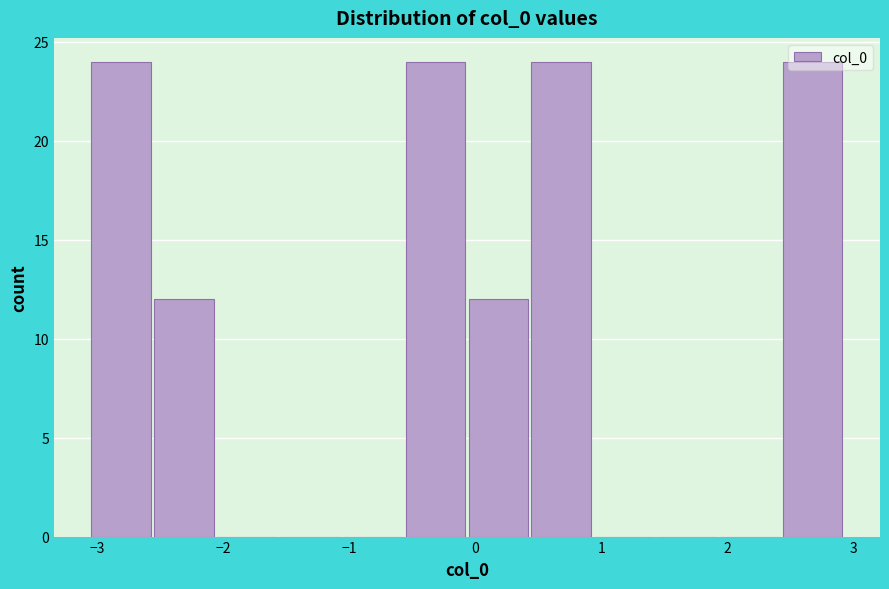

What is the height of the bar covering -3.1 to -2.6 on the x-axis? Neither the bar edges nor the heights are printed on the chart, so give them approximately, as read against the axes.

24